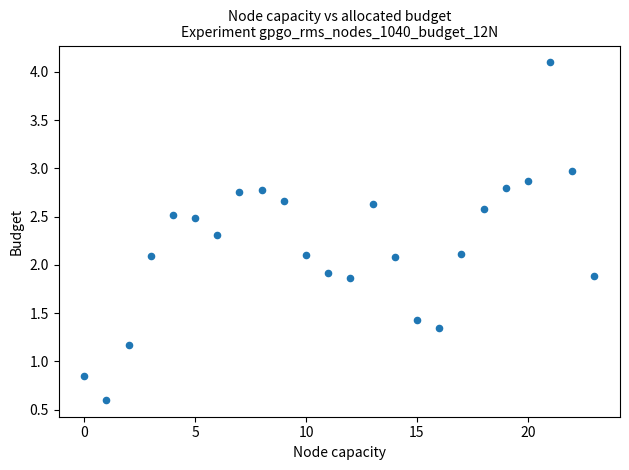

What is the range of Y values (max minus min)?

3.5